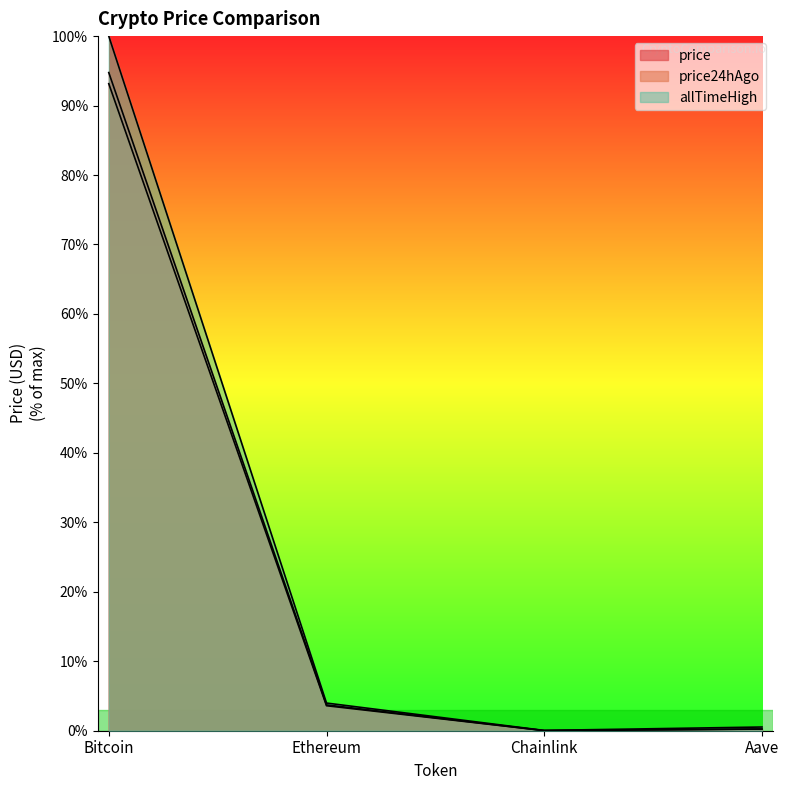

What is the average value of the price24hAgo series?

24.3